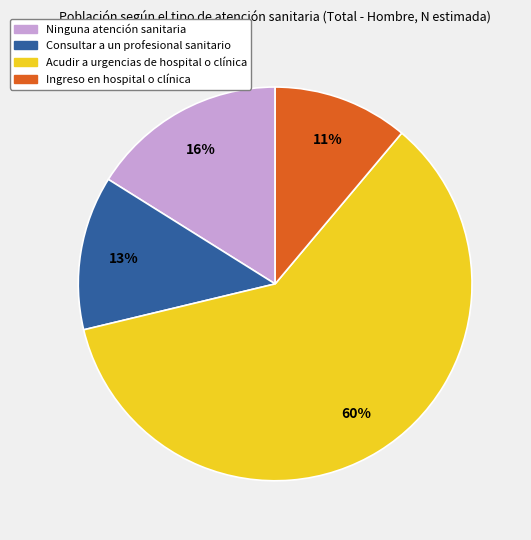

Is it true that Ninguna atención sanitaria is 16% of the pie?

True